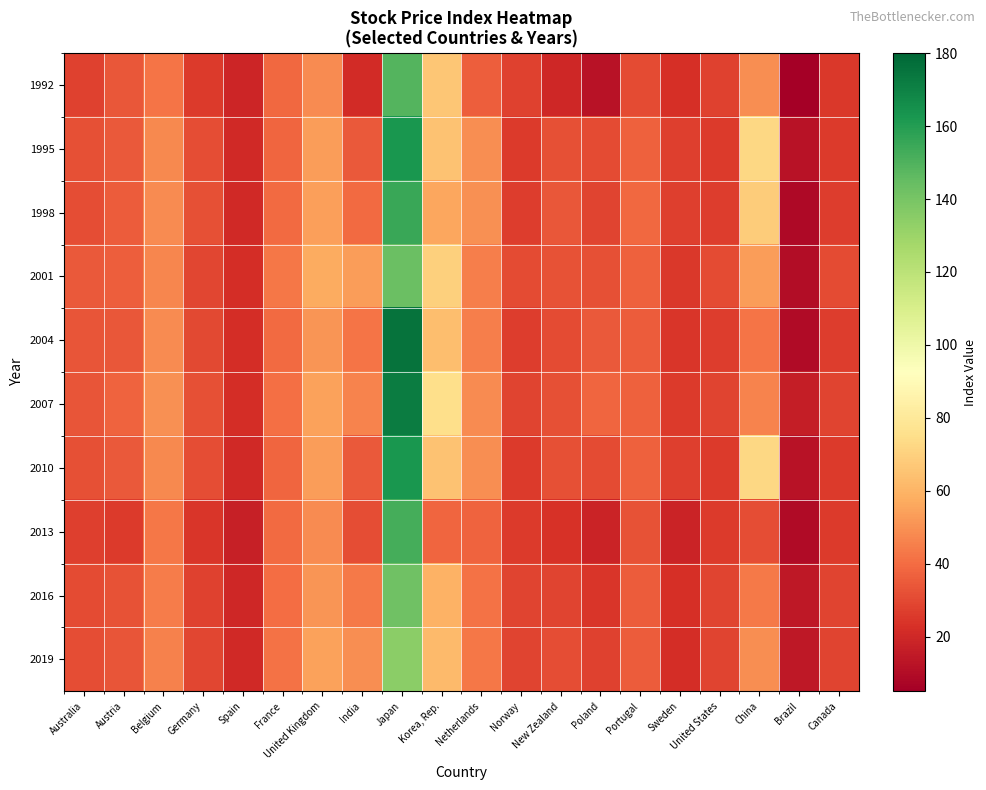

What is the greatest value displayed?

175.3